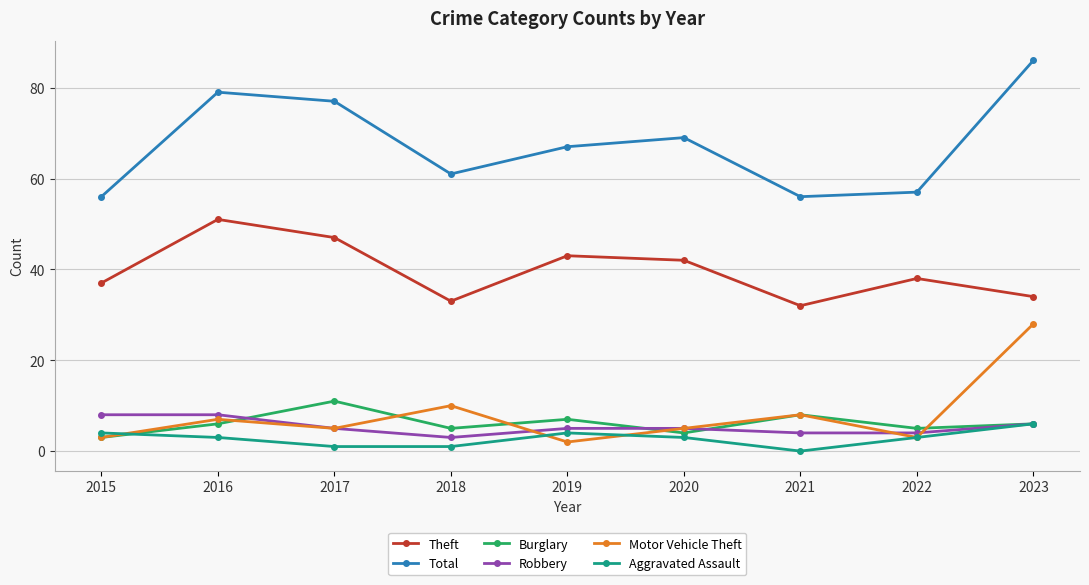

The Robbery series shows 3 at 2016. True or false?

False